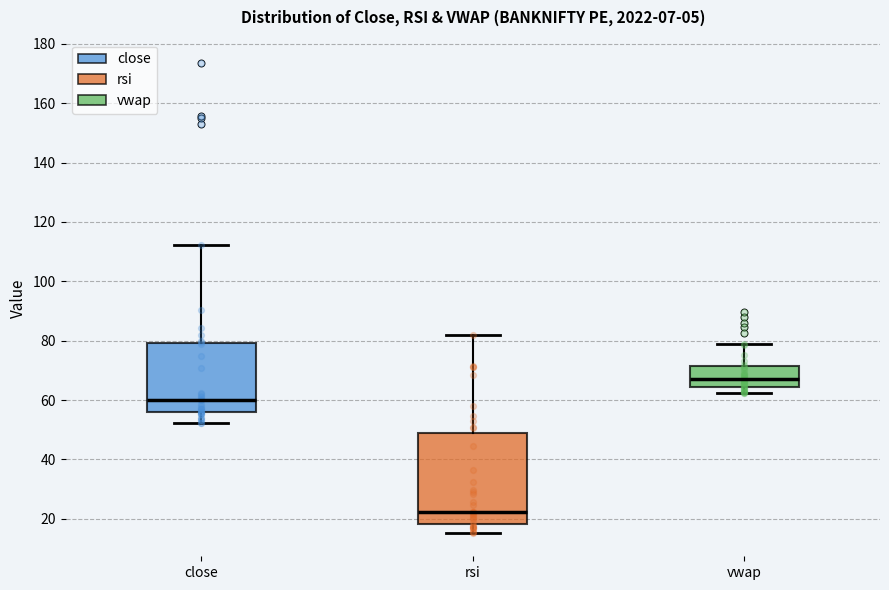

Reading left to right, transcribe this box plot: for each box, give where its median line is, the range the box spans, and where its two whiskers end, as read against the y-axis. The values are not printed on the chart, so give them approximately, as read against the axis.

close: median 60, box 56 to 80, whiskers 52 to 112
rsi: median 22, box 18 to 50, whiskers 16 to 82
vwap: median 68, box 64 to 72, whiskers 62 to 78